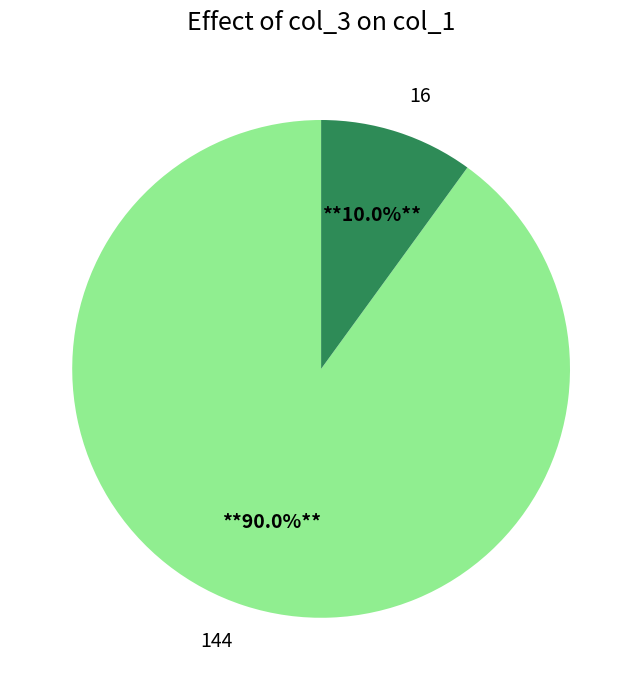

How many segments does this pie chart have?

2